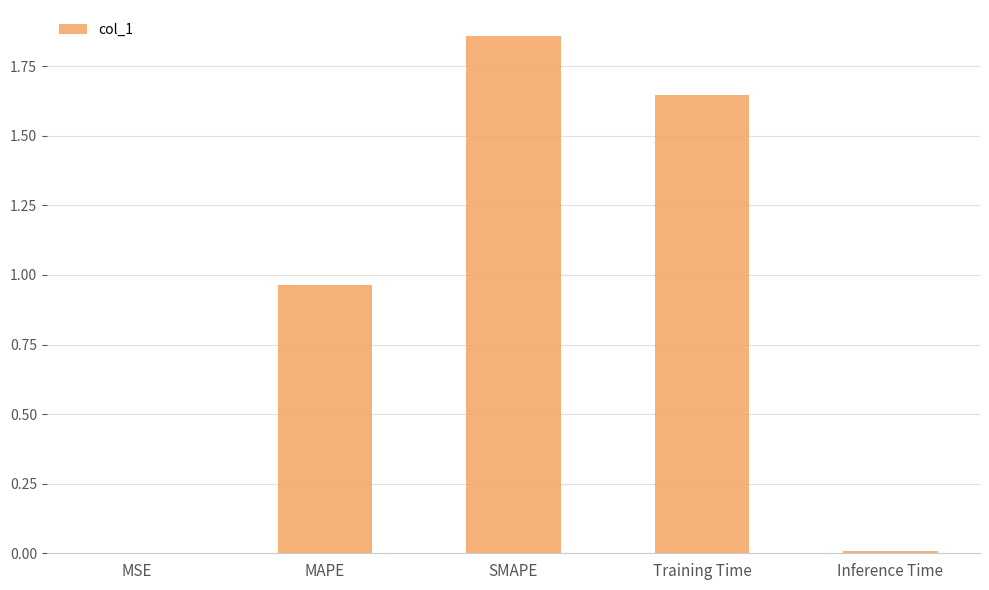

What is the sum of all values?

4.5